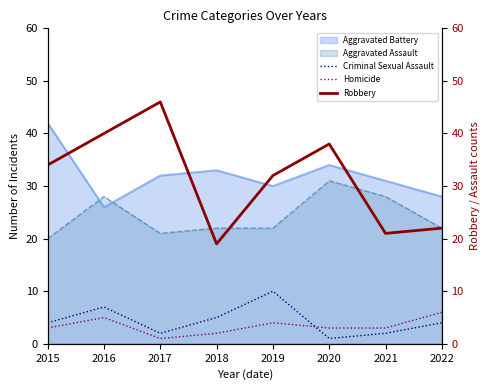

What is the maximum value for Homicide?

6